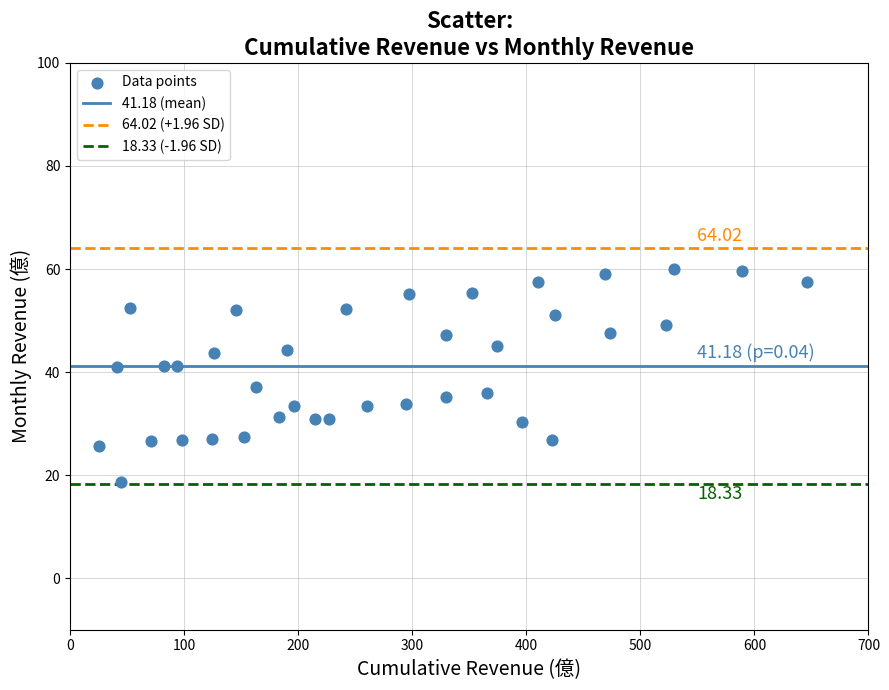

What is the range of X values (max minus min)?

620.9